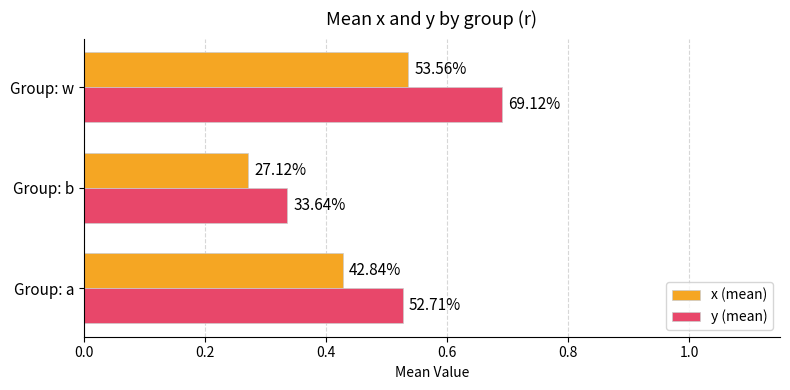

What are all the series names shown in the legend?

x (mean), y (mean)